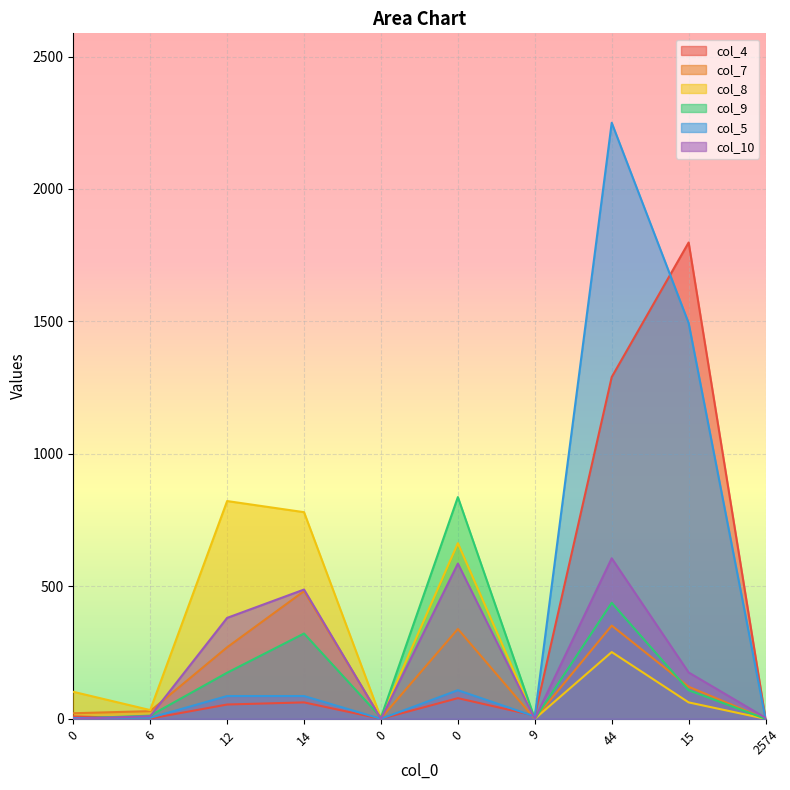

The col_4 series shows 0 at 2574. True or false?

True